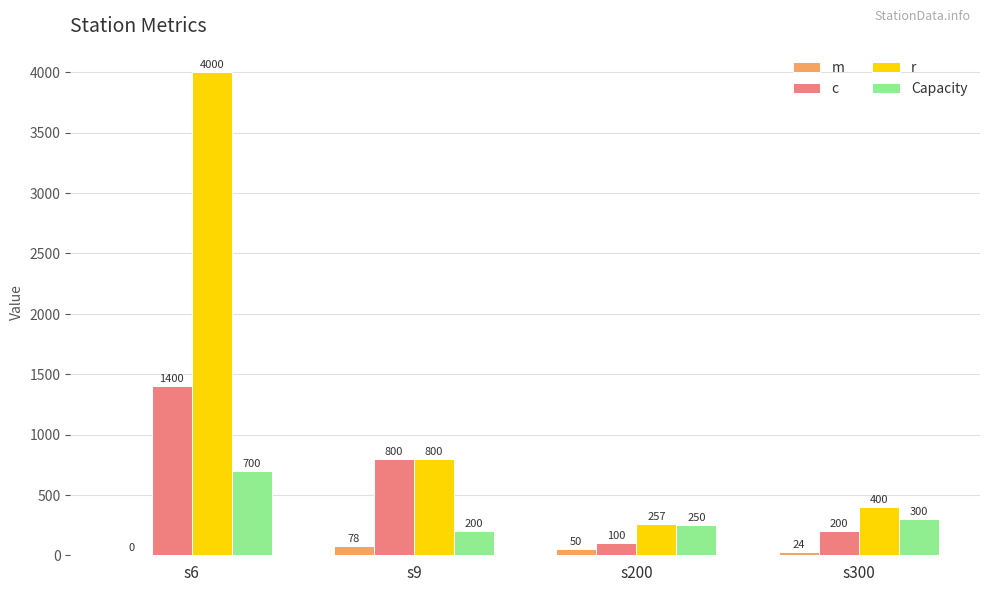

What are all the series names shown in the legend?

m, c, r, Capacity